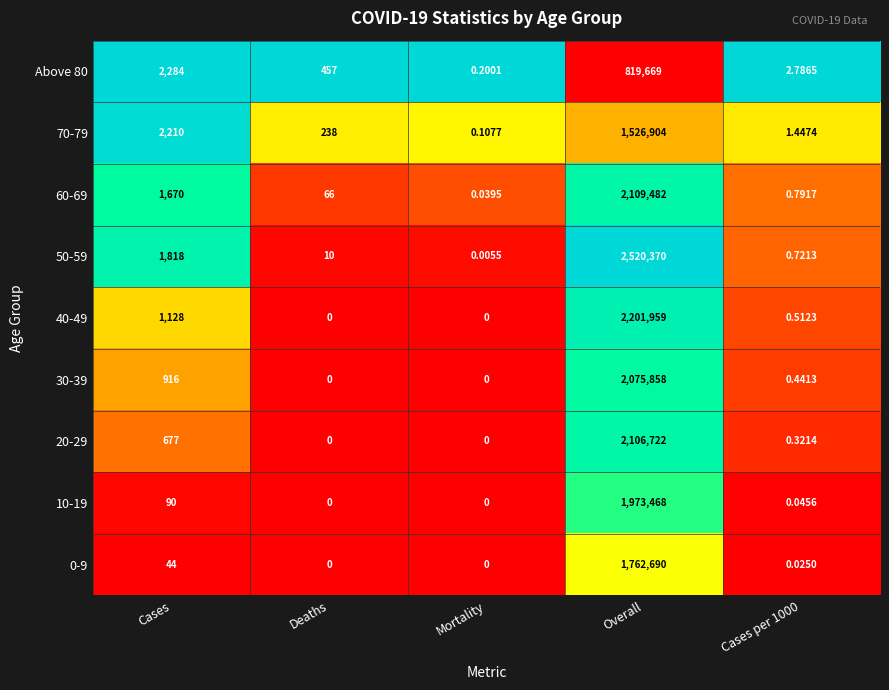

At which category is the sum across all series the highest?

Overall